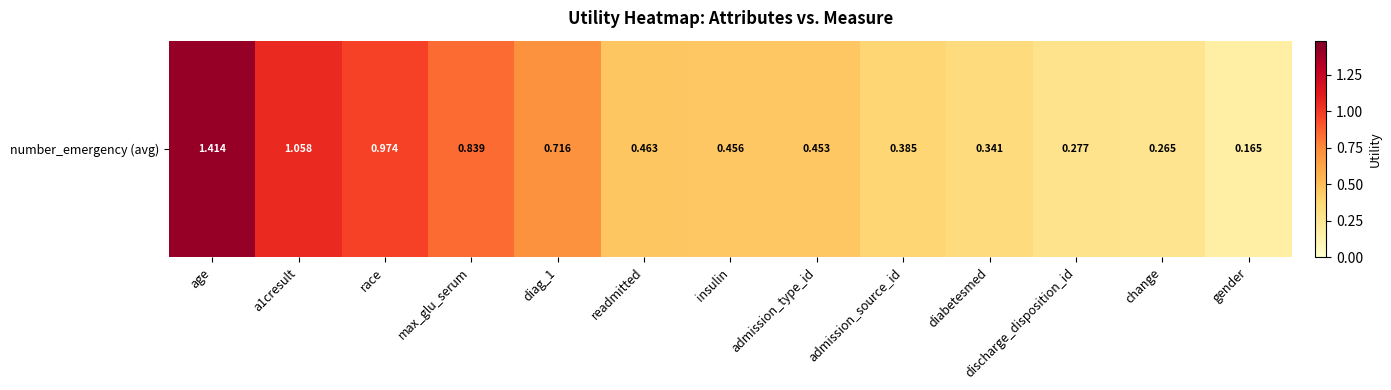

What is the smallest value displayed?

0.2